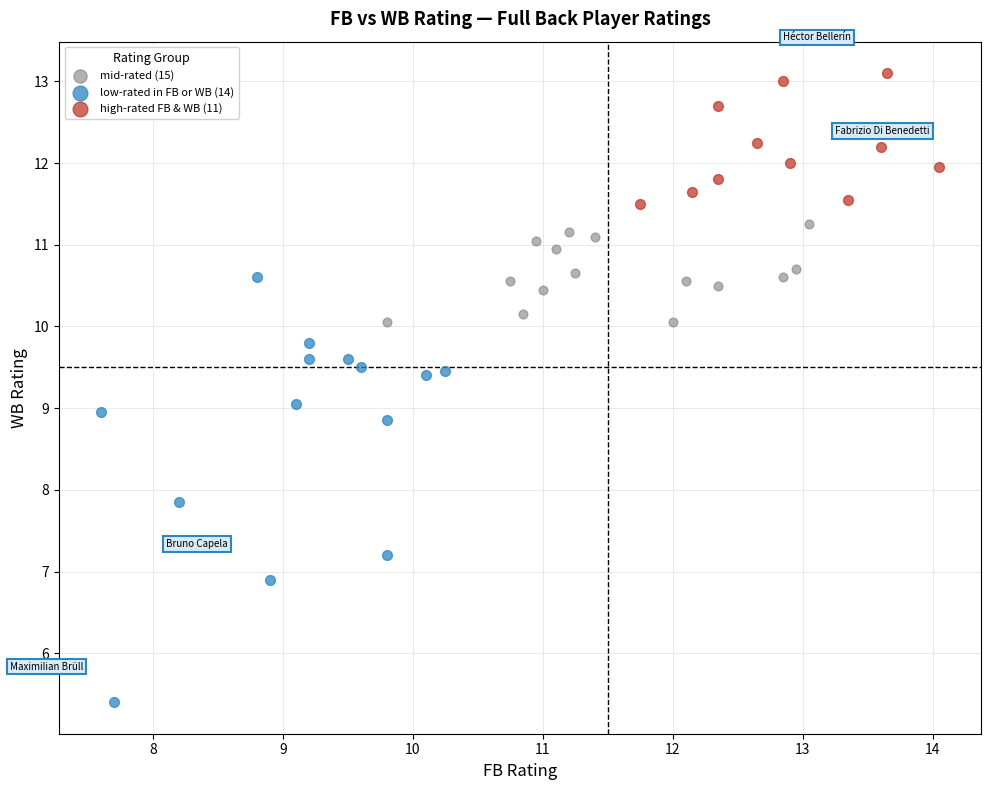

Which series contains the highest Y value?

high-rated FB & WB (11)